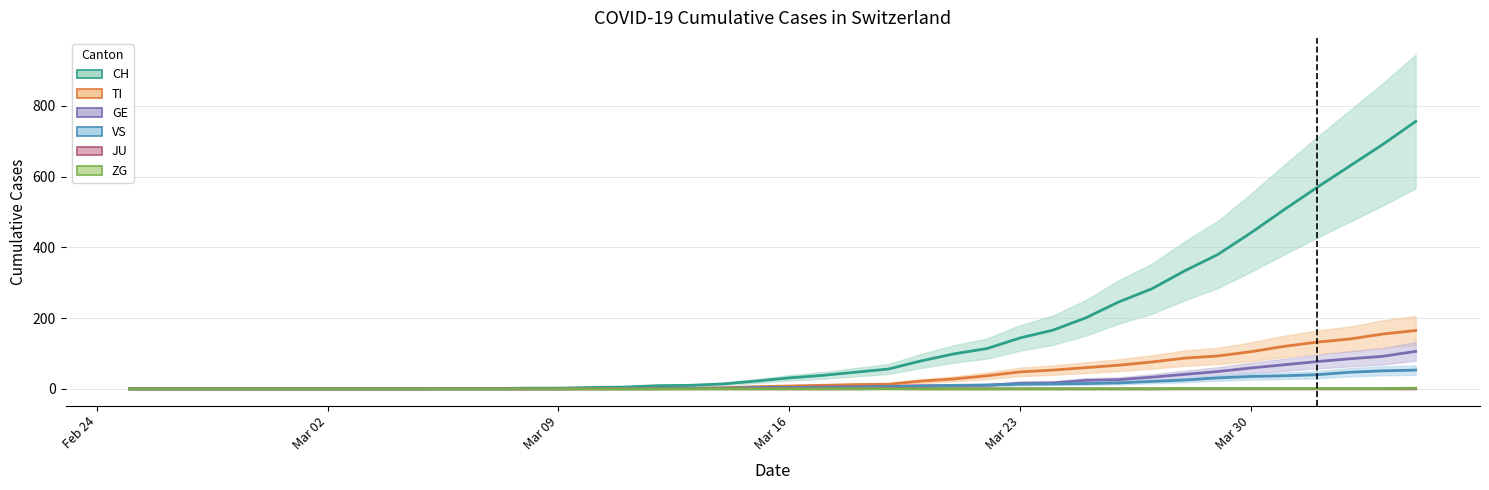

True or false: ZG and JU intersect in this chart.

False